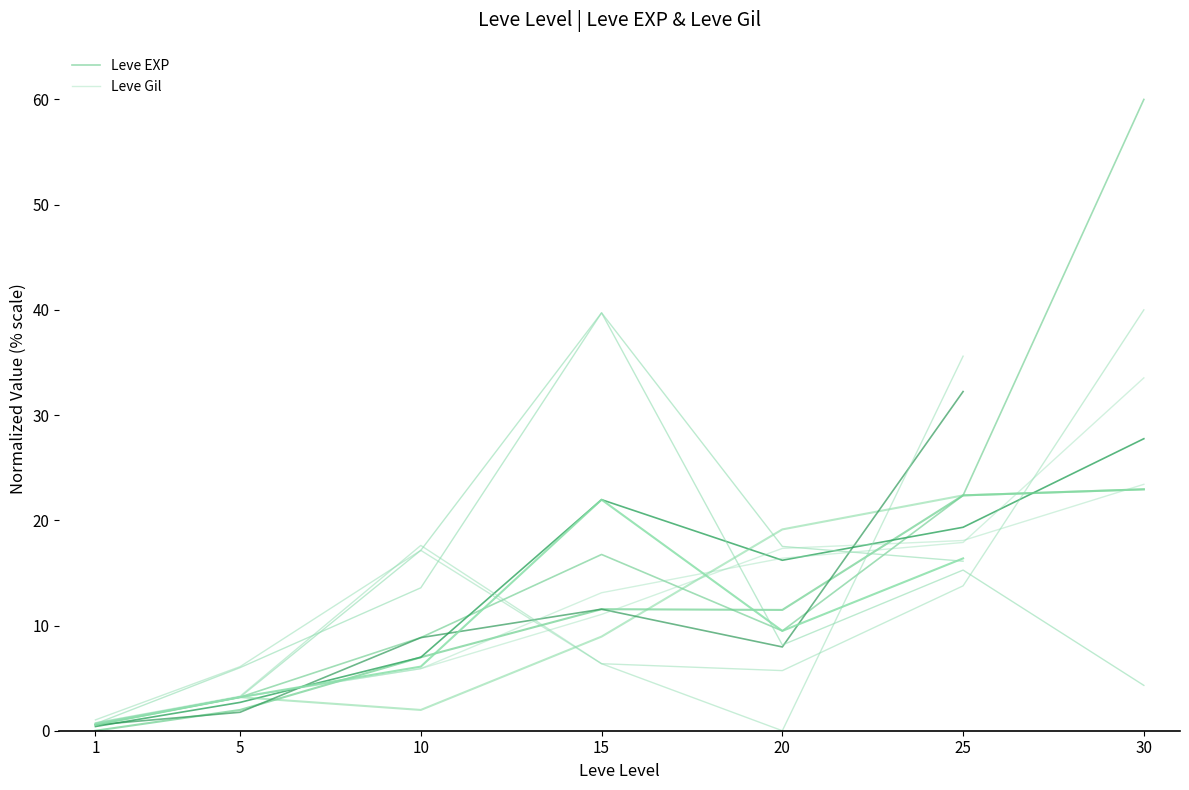

Reading left to right, transcribe all the data shown in this chart.

Leve EXP: 1=0.6	5=3.2	10=8.8	15=16.8	20=9.5	25=22.4	30=60.0
Leve Gil: 1=0.7	5=3.2	10=5.9	15=13.1	20=16.4	25=17.9	30=33.5